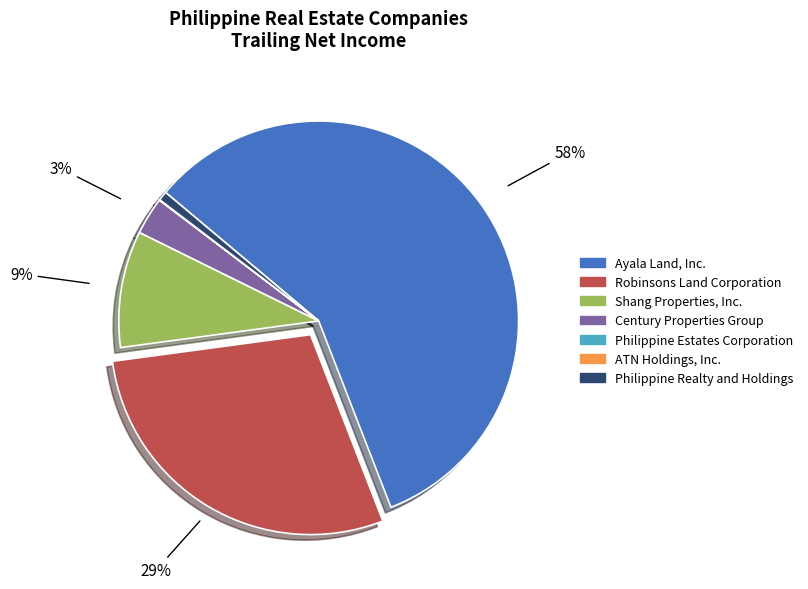

Is it true that Ayala Land, Inc. is 58% of the pie?

True